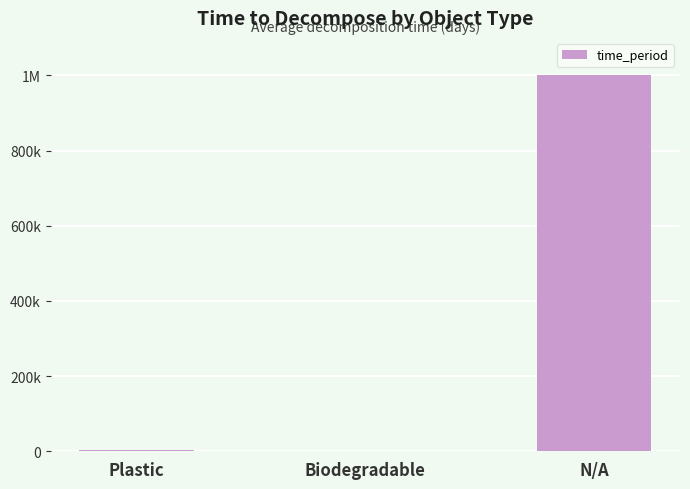

What is the change in value from Plastic to Biodegradable?

-2794